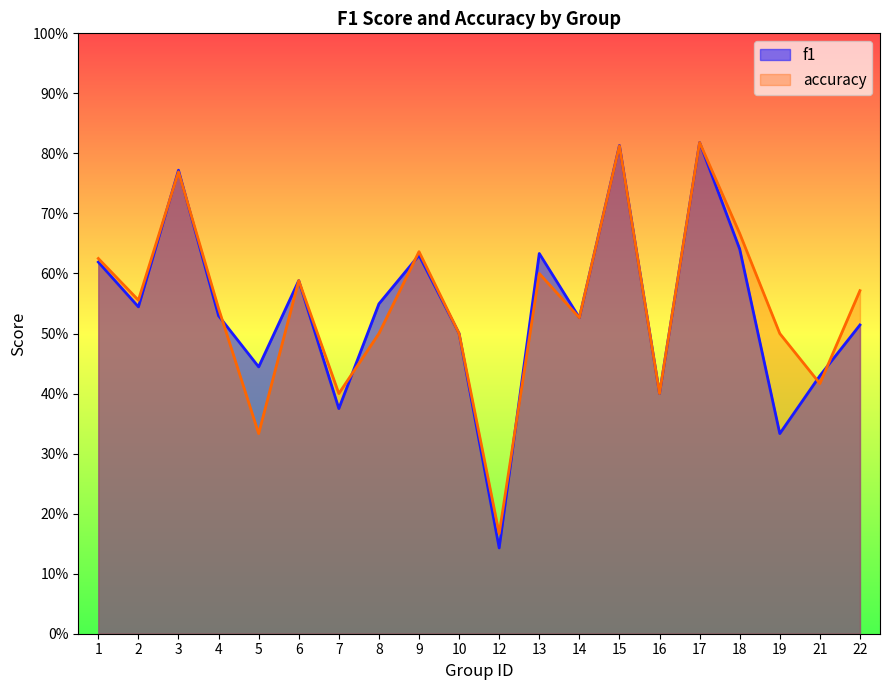

Which has a higher value, 15 or 16?

15